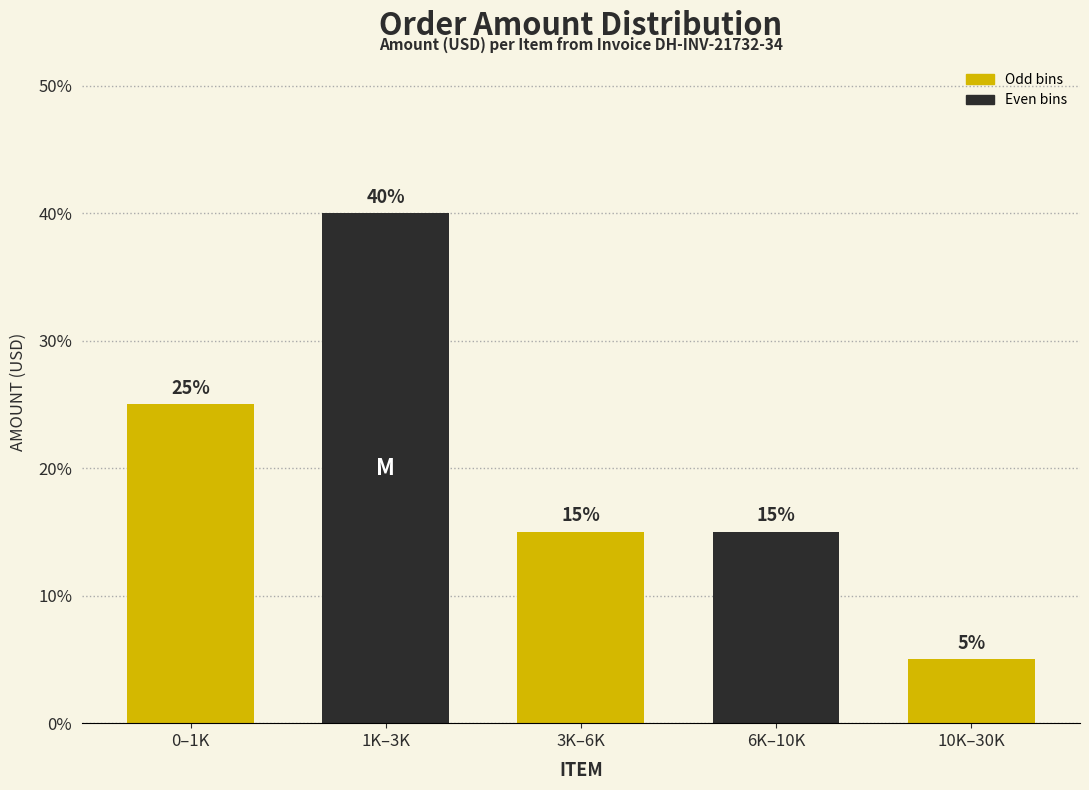

Does the chart contain any negative values?

No